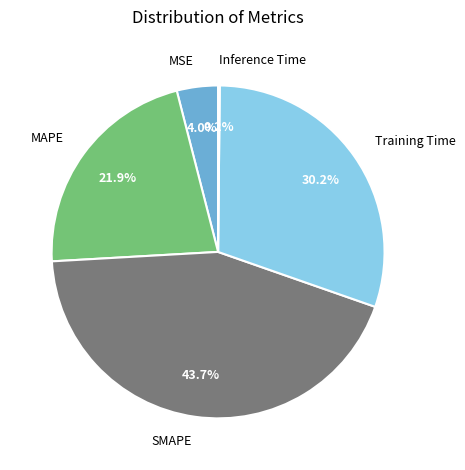

Combined, do SMAPE and Training Time account for over 50%?

Yes